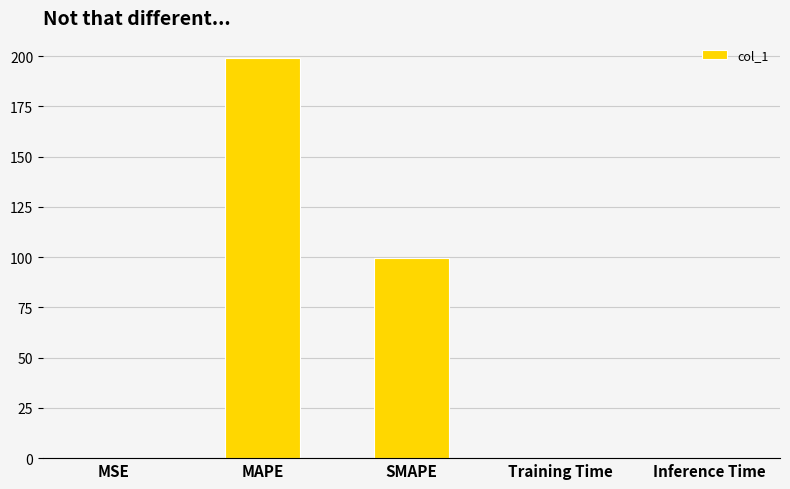

Which category has the highest value across all series?

MAPE